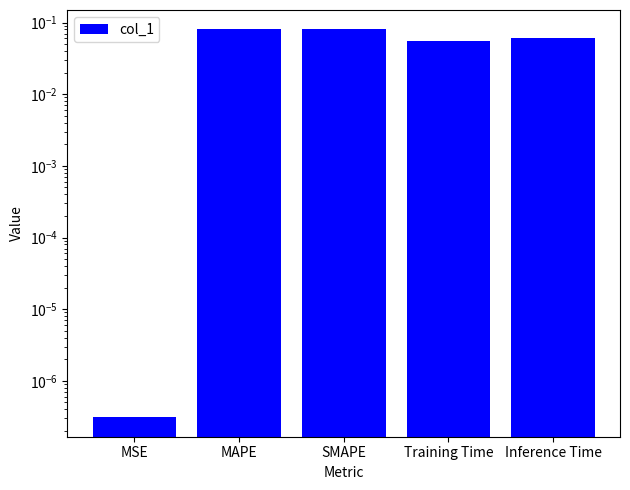

Is it true that the value at MSE is 0.0?

True